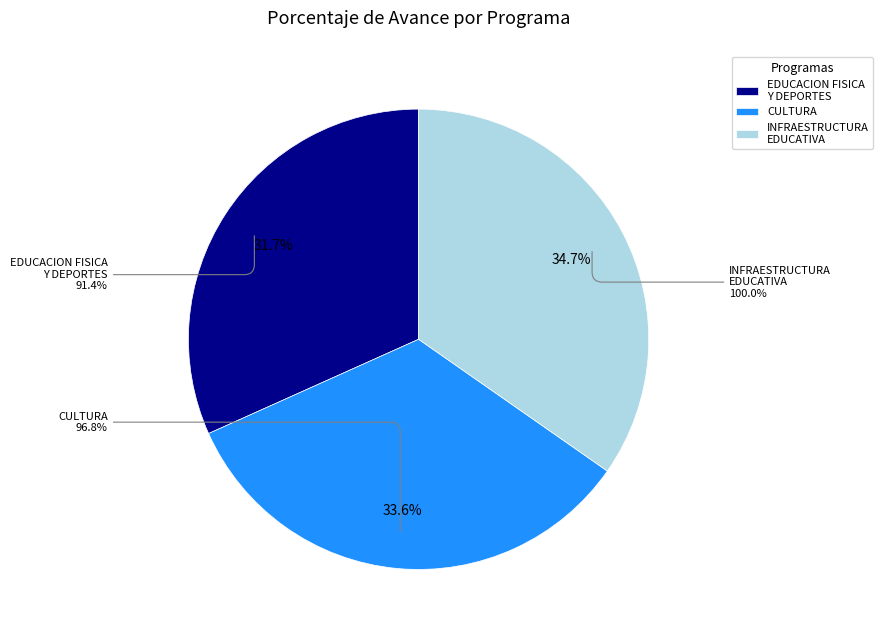

Count the number of slices in the pie.

3